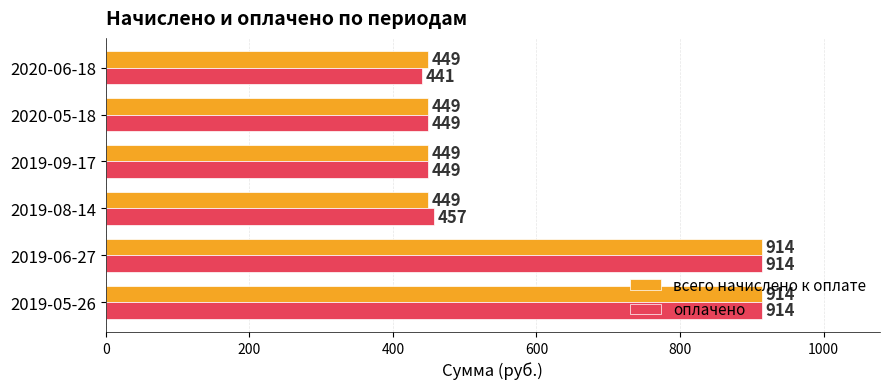

At which label does оплачено reach its minimum?

2020-06-18